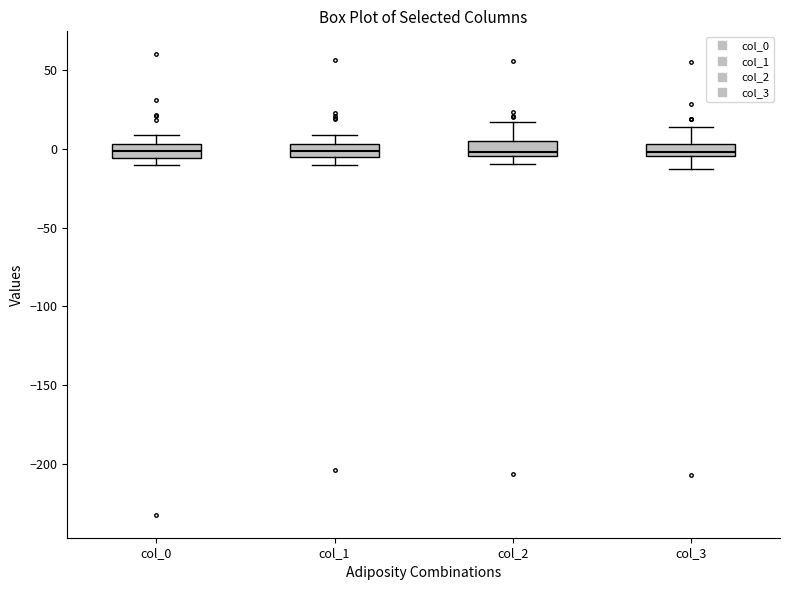

Reading left to right, transcribe this box plot: for each box, give where its median line is, the range the box spans, and where its two whiskers end, as read against the y-axis. The values are not printed on the chart, so give them approximately, as read against the axis.

col_0: median 0, box -5 to 5, whiskers -10 to 10
col_1: median 0, box -5 to 5, whiskers -10 to 10
col_2: median 0, box -5 to 5, whiskers -10 to 15
col_3: median 0, box -5 to 5, whiskers -15 to 15